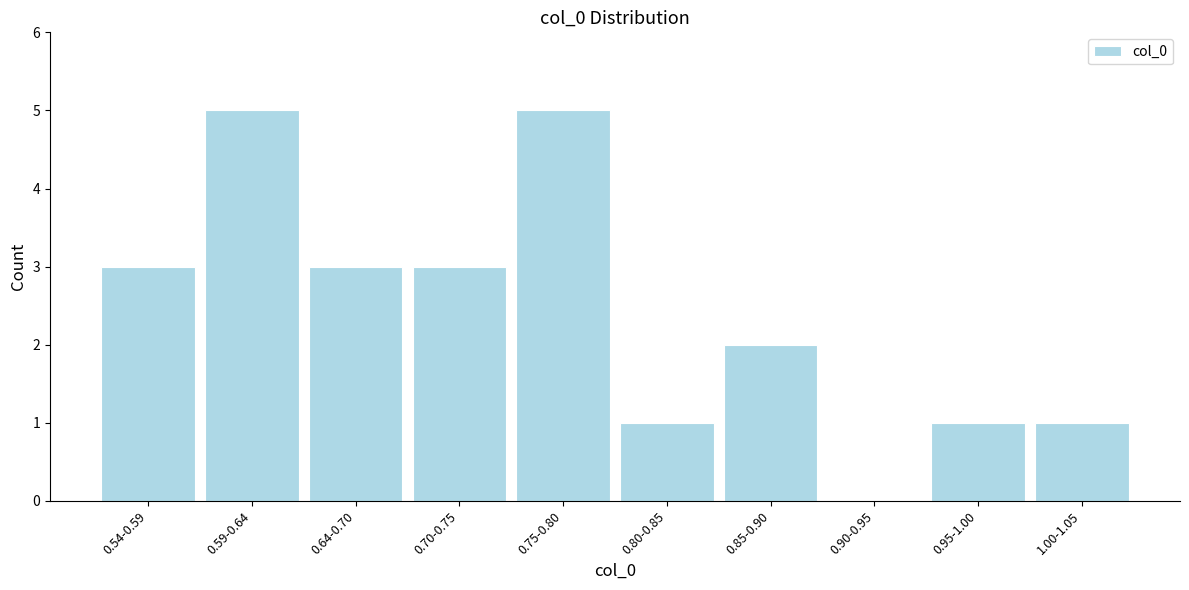

Reading left to right, extract all data points from this chart.

0.54-0.59=3	0.59-0.64=5	0.64-0.70=3	0.70-0.75=3	0.75-0.80=5	0.80-0.85=1	0.85-0.90=2	0.90-0.95=0	0.95-1.00=1	1.00-1.05=1